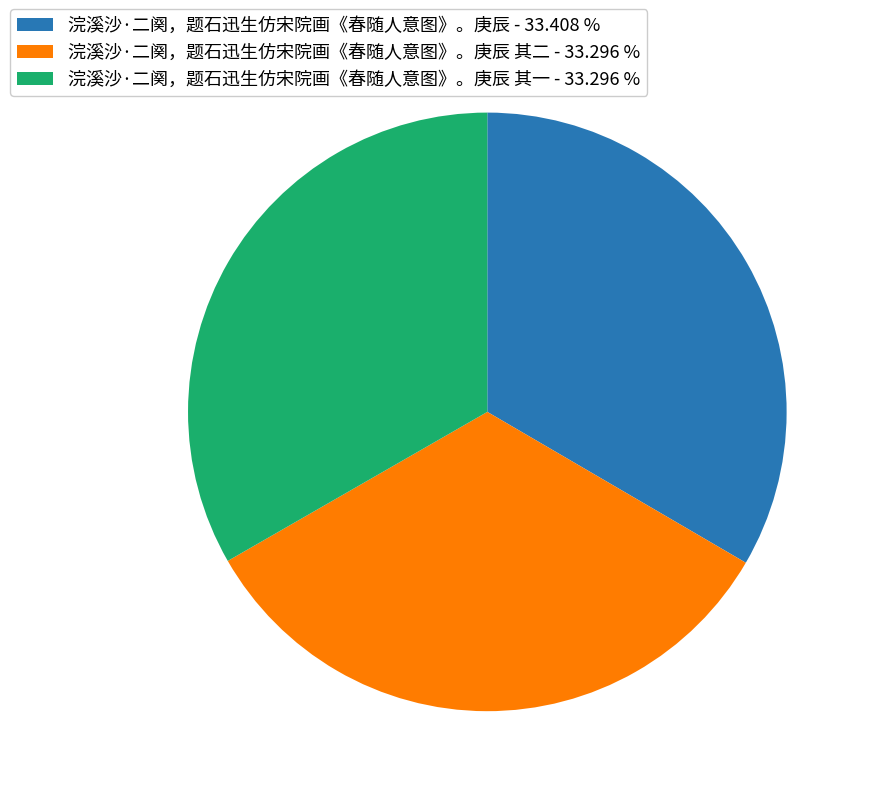

Is 浣溪沙·二阕，题石迅生仿宋院画《春随人意图》。庚辰 - 33.408 % the majority of the pie?

No